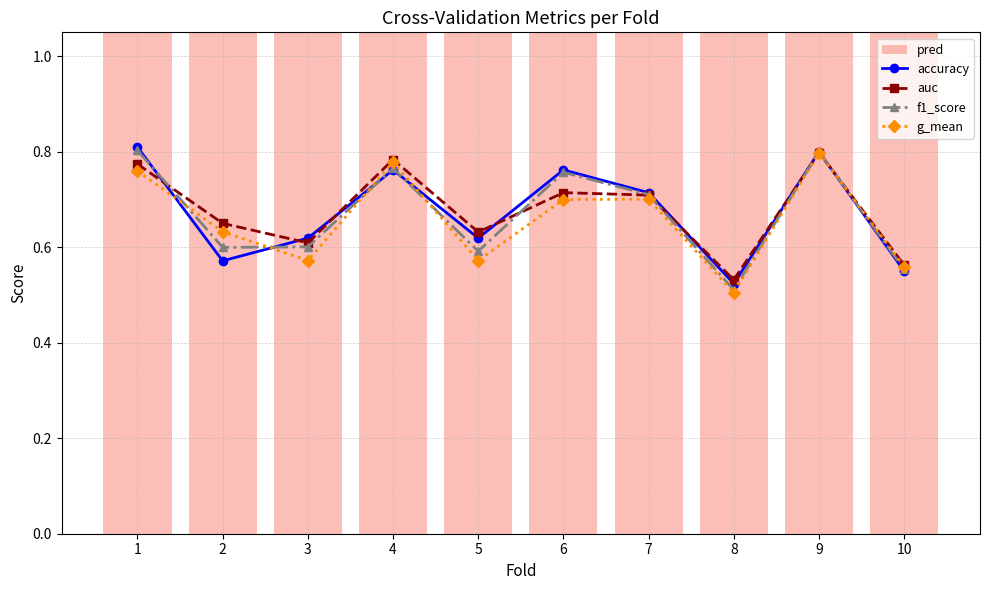

Between 3 and 7, which series saw the biggest shift?

g_mean